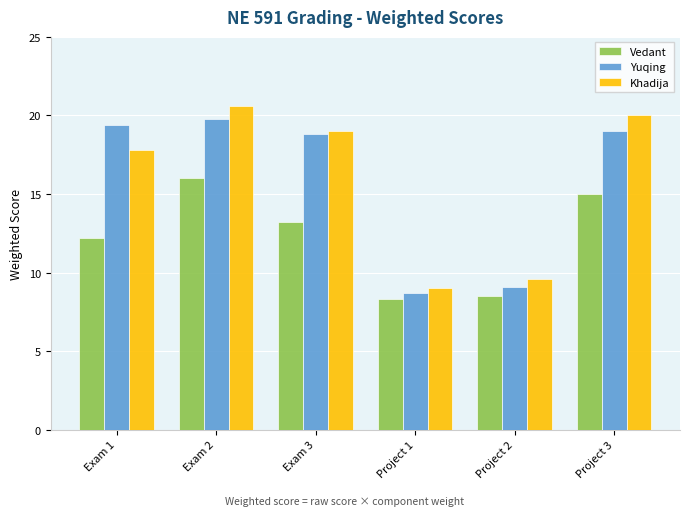

Which label corresponds to the smallest value in the chart?

Project 1